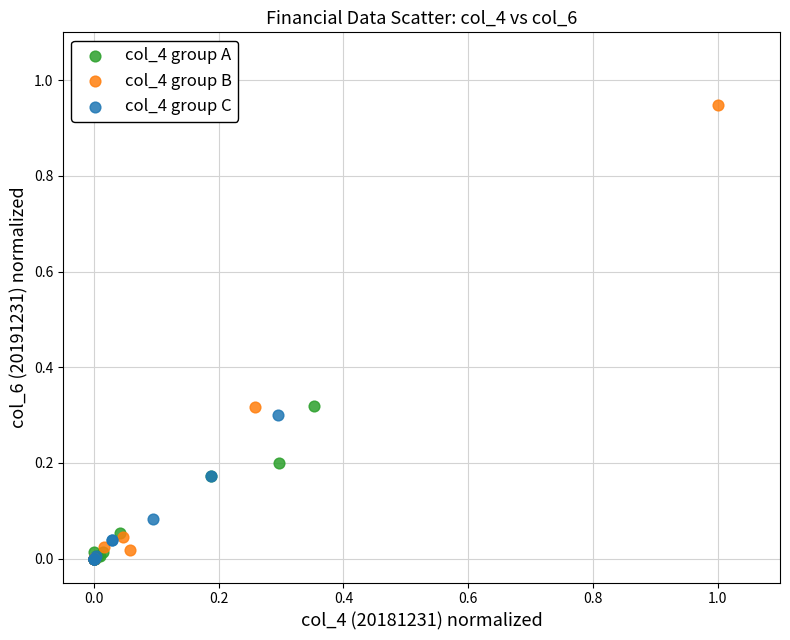

What are all the series names shown in the legend?

col_4 group A, col_4 group B, col_4 group C